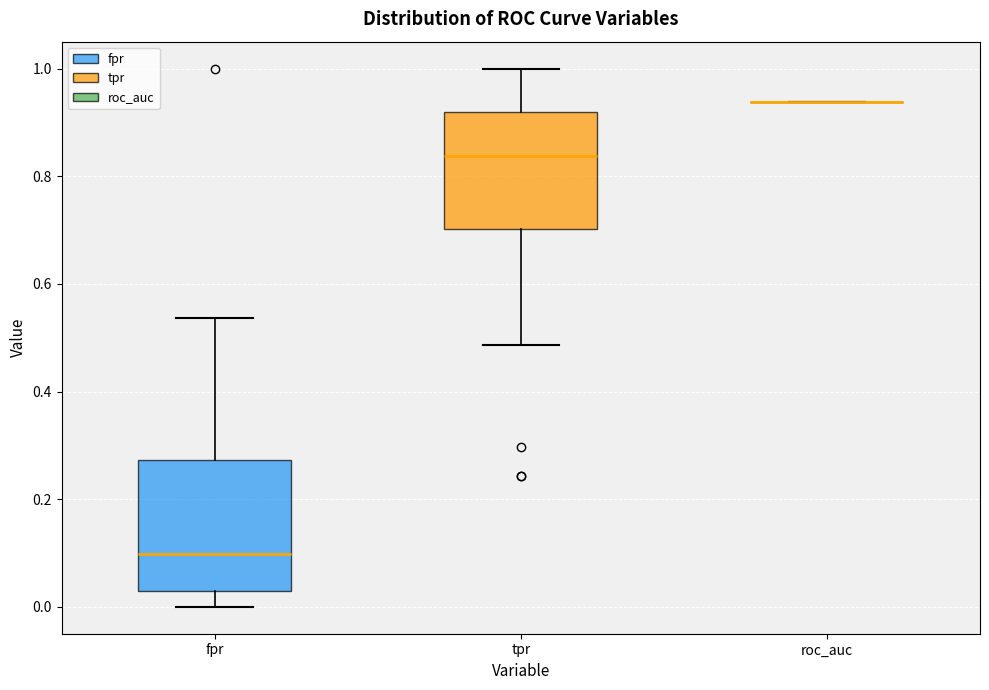

Reading left to right, transcribe this box plot: for each box, give where its median line is, the range the box spans, and where its two whiskers end, as read against the y-axis. The values are not printed on the chart, so give them approximately, as read against the axis.

fpr: median 0.10, box 0.02 to 0.28, whiskers 0.00 to 0.54
tpr: median 0.84, box 0.70 to 0.92, whiskers 0.48 to 1.00
roc_auc: box collapsed to a line at 0.94, whiskers 0.94 to 0.94